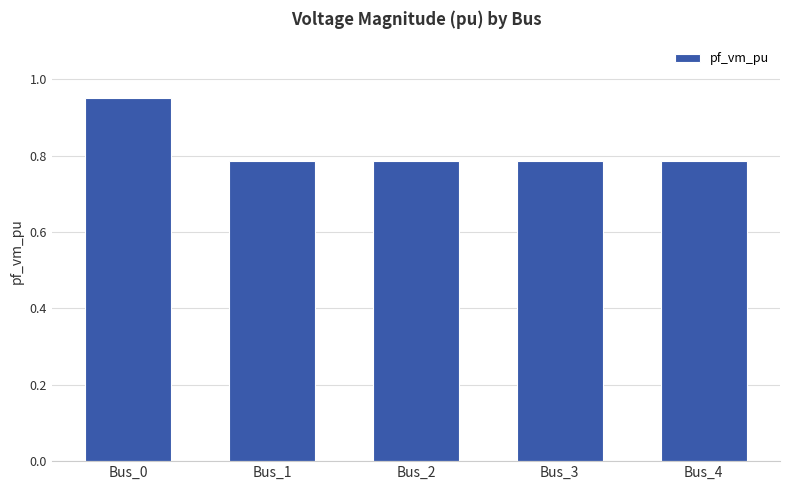

Is it true that the value at Bus_1 is 0.2?

False